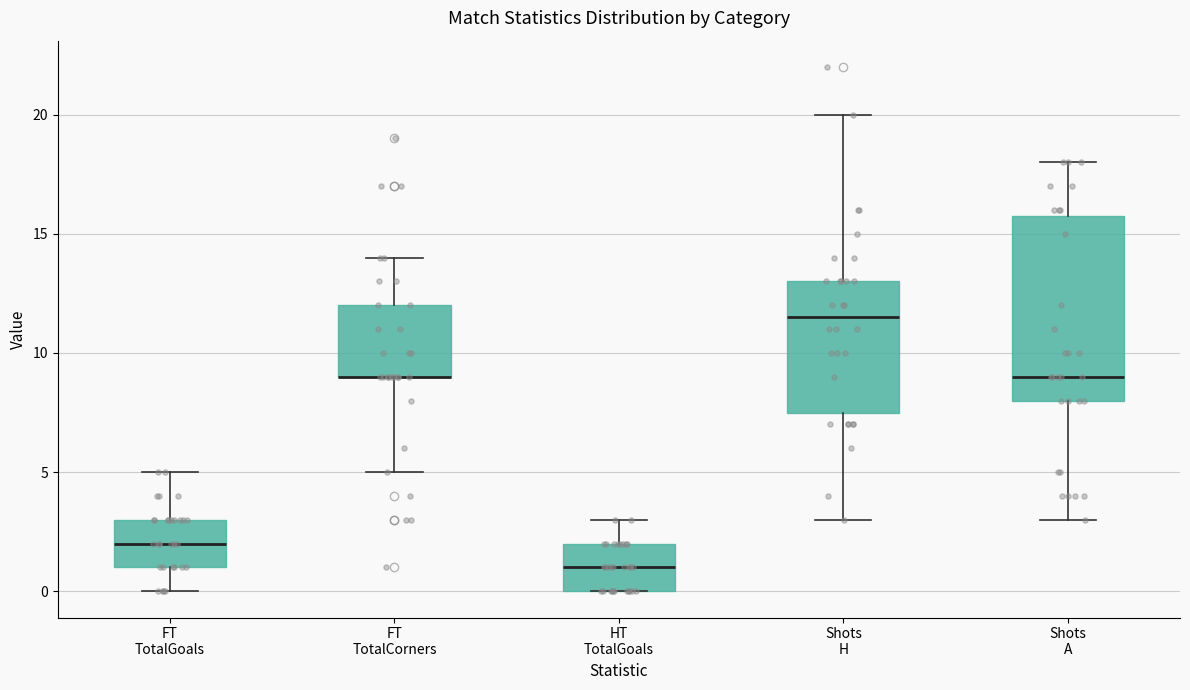

Which box is the tallest, from its lower edge to its upper edge?

Shots A